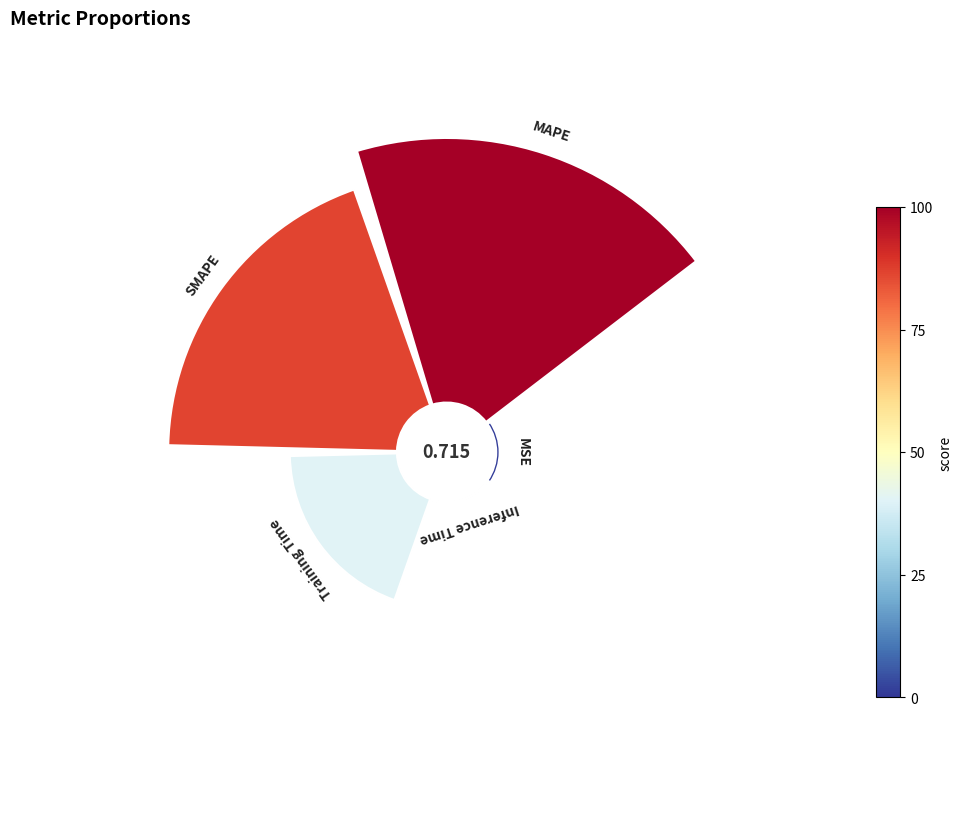

Which has a higher value, MAPE or Training Time?

MAPE